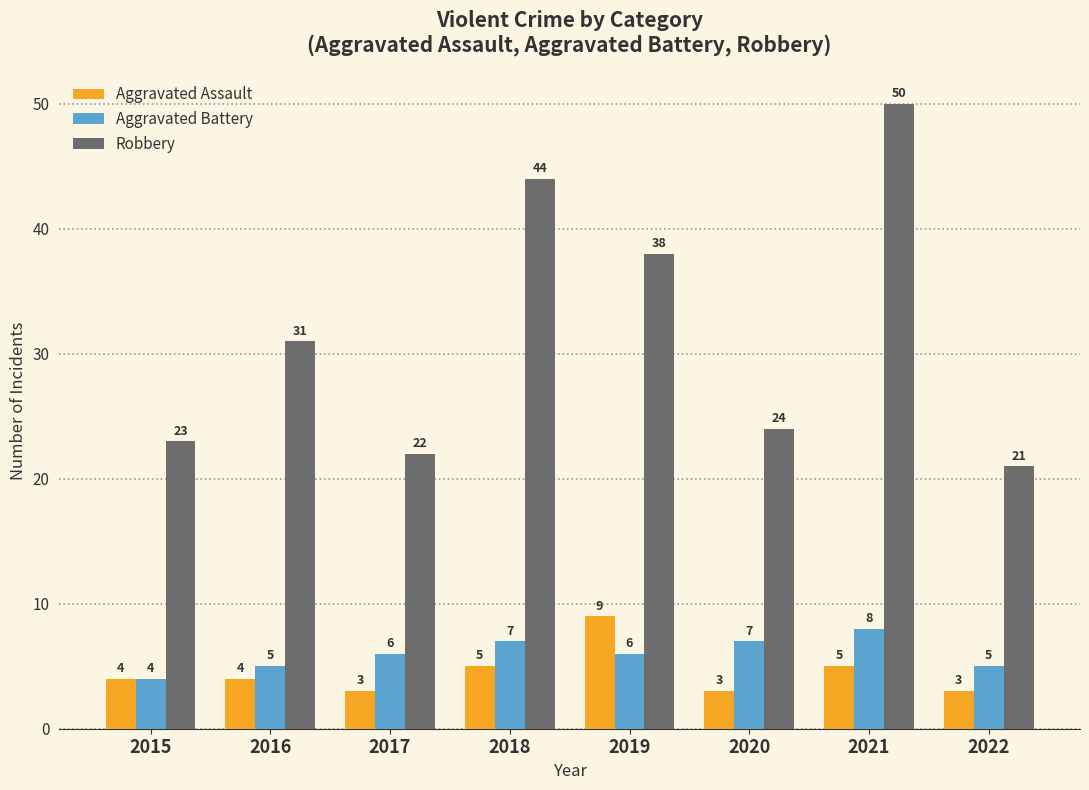

Which category has the highest value in the Robbery series?

2021